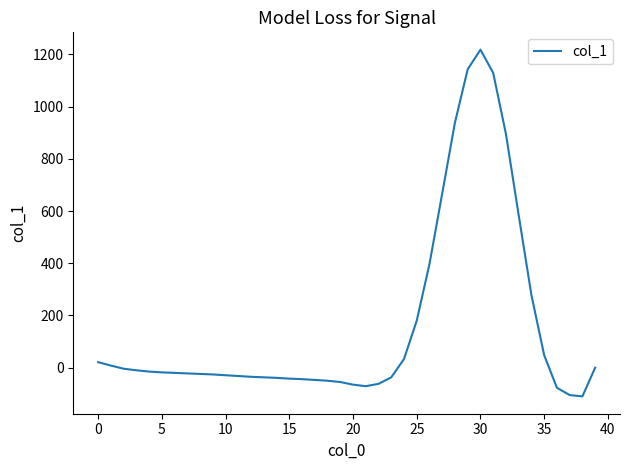

What is the smallest value displayed?

-110